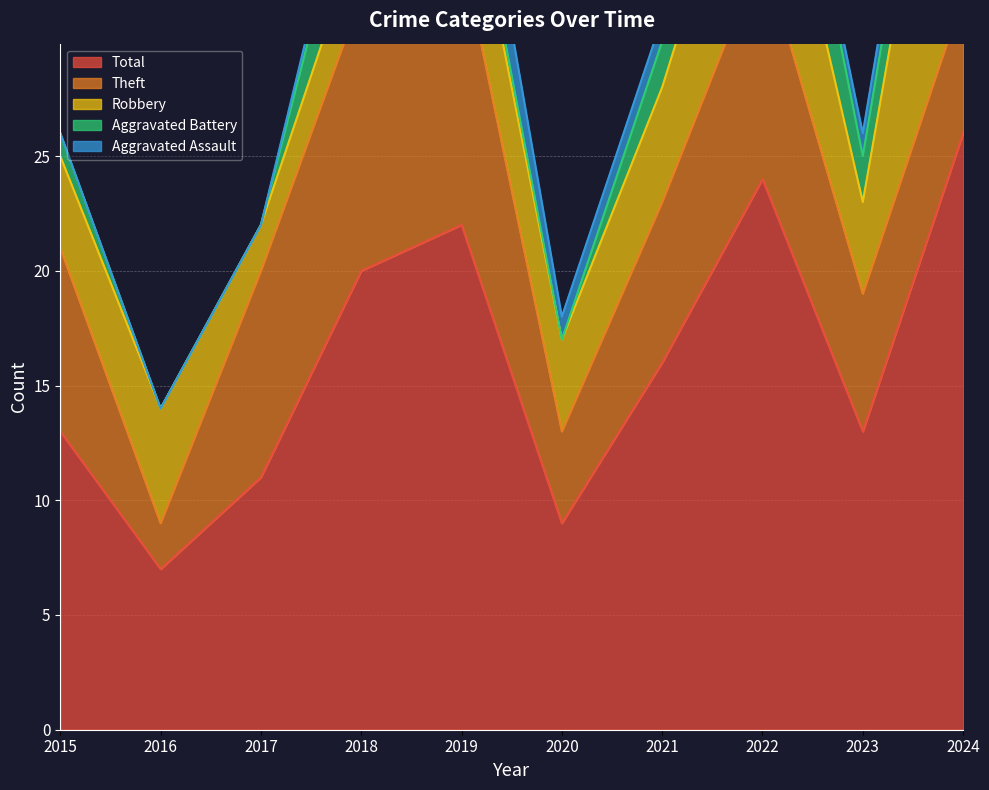

List the series in order of their peak value, lowest first.

Aggravated Assault, Aggravated Battery, Theft, Robbery, Total